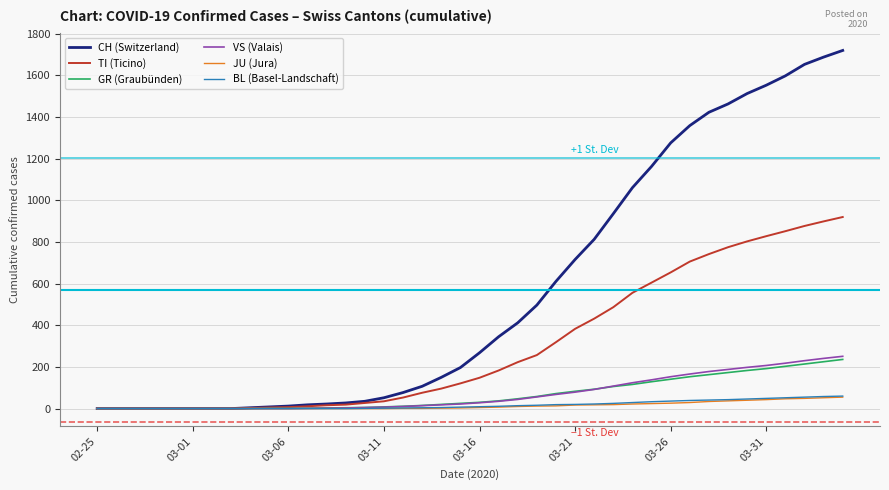

Which series has the widest spread of values?

CH (Switzerland)